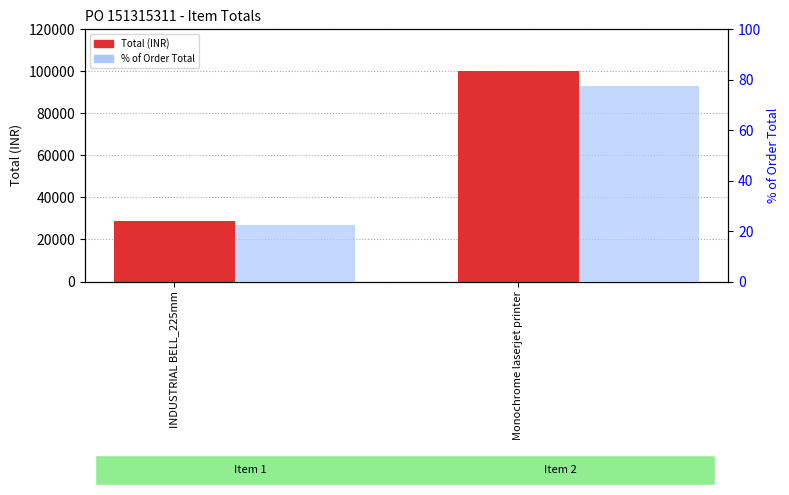

What is the label of the 2nd bar from the right?

INDUSTRIAL BELL_225mm